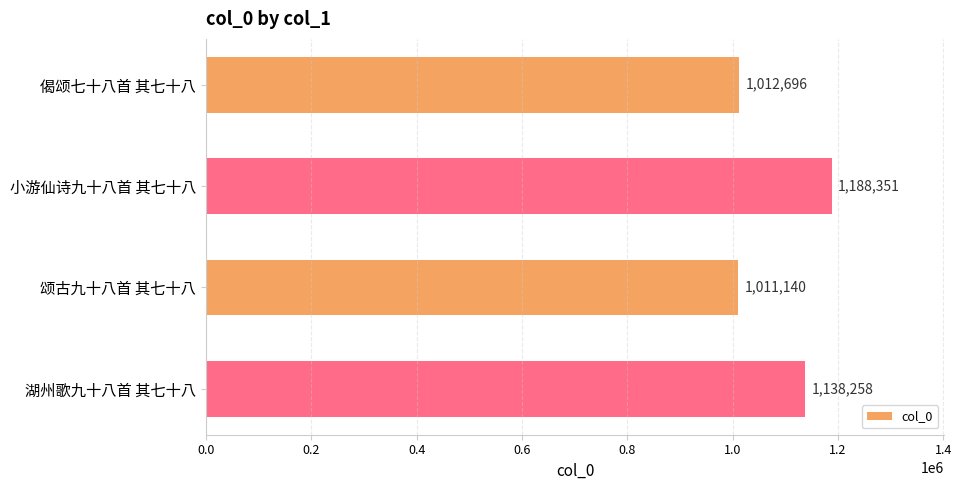

How many values are below 1138258?

2